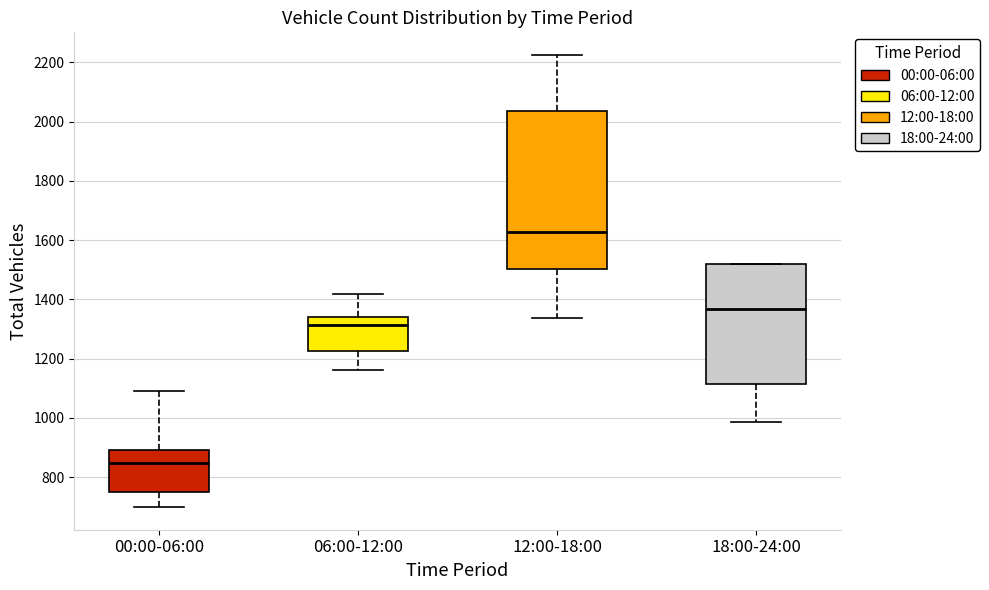

Reading left to right, read every box against the y-axis: the position of its median line, the range the box covers, and the ends of its whiskers. The values are not printed on the chart, so give them approximately, as read against the axis.

00:00-06:00: median 840, box 760 to 900, whiskers 700 to 1100
06:00-12:00: median 1320, box 1220 to 1340, whiskers 1160 to 1420
12:00-18:00: median 1620, box 1500 to 2040, whiskers 1340 to 2220
18:00-24:00: median 1360, box 1120 to 1520, whiskers 980 to 1520